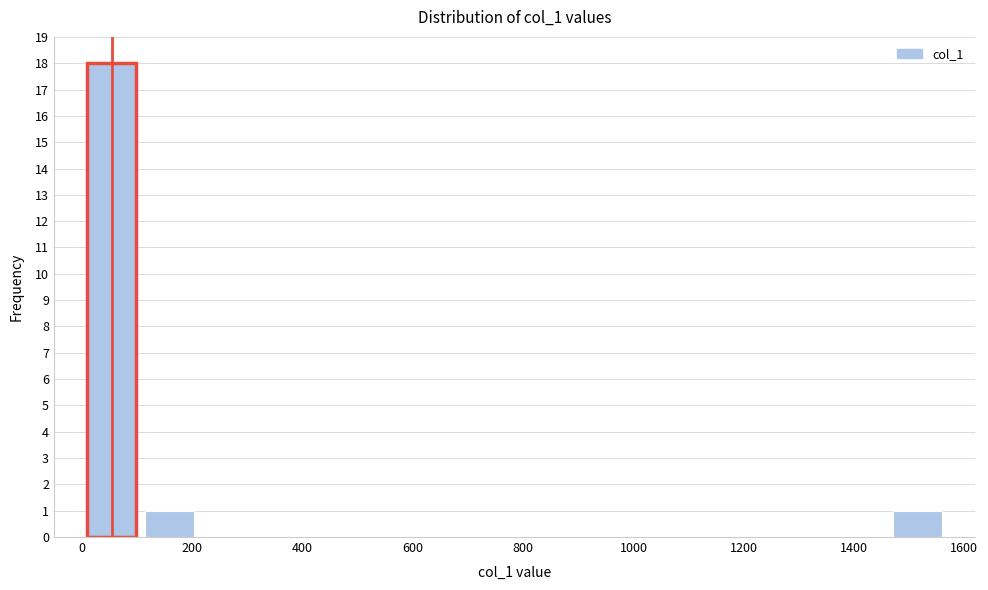

What is the height of the bar covering 100 to 200 on the x-axis? Neither the bar edges nor the heights are printed on the chart, so give them approximately, as read against the axes.

1